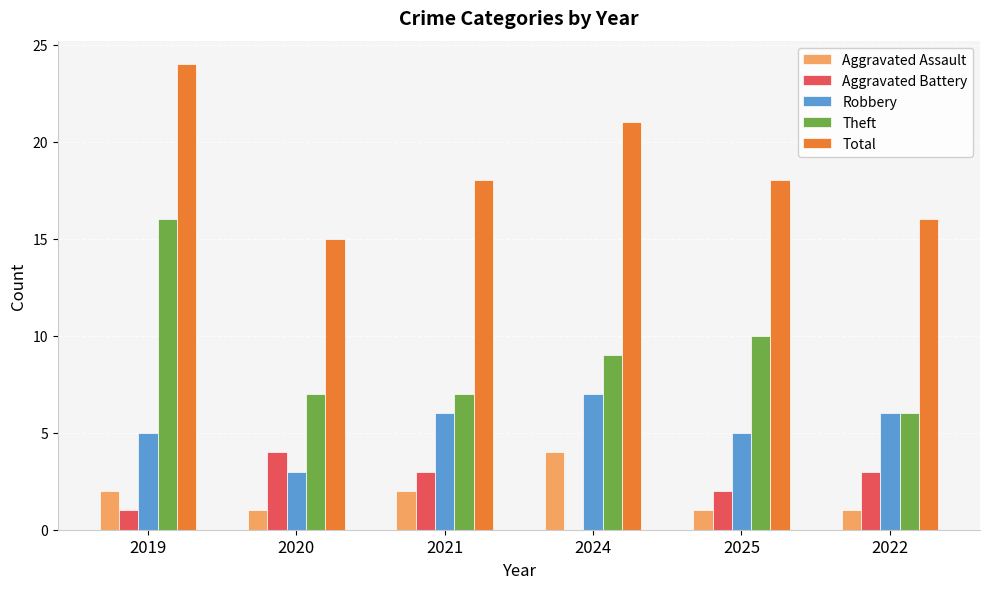

What is the sum of all Robbery values?

32